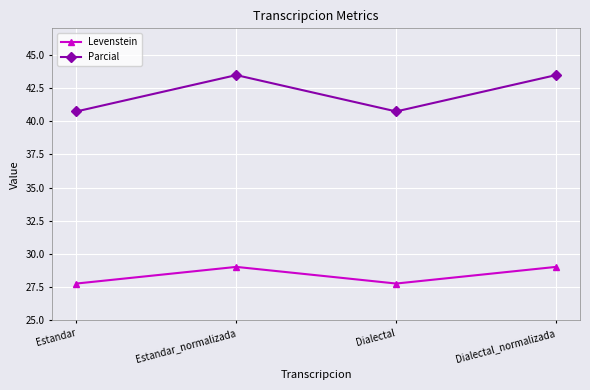

Between Estandar and Dialectal_normalizada, which series saw the biggest shift?

Parcial